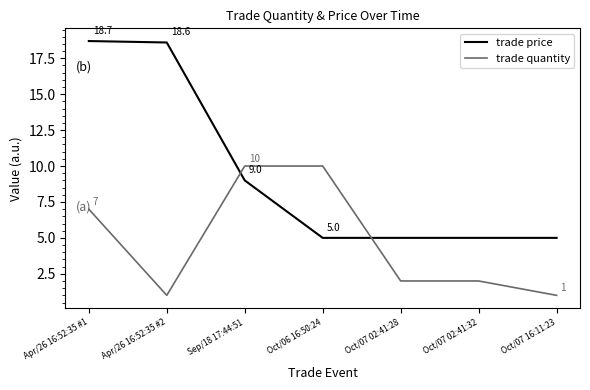

True or false: trade price has more than 1 points higher than both neighbors.

False